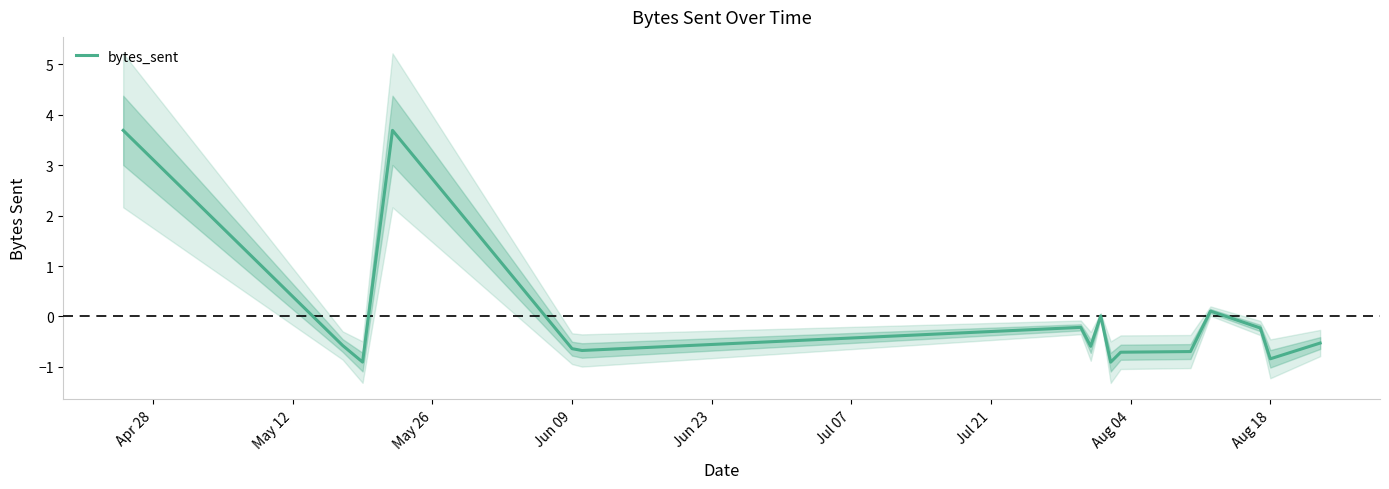

What is the lowest value of the bytes_sent series?

-0.9